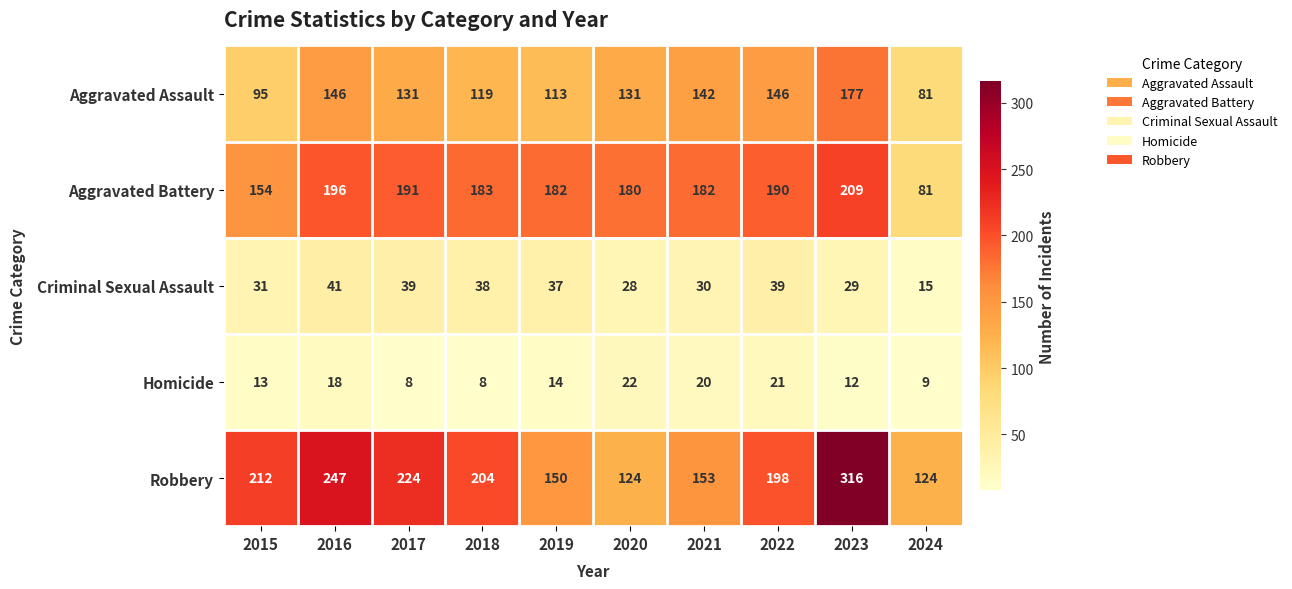

How many values in the Aggravated Assault series are below 131?

4